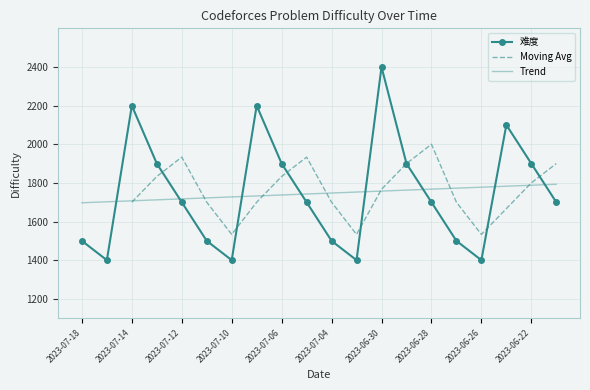

Reading left to right, list all the values displayed in this chart.

1500	1400	2200	1900	1700	1500	1400	2200	1900	1700	1500	1400	2400	1900	1700	1500	1400	2100	1900	1700